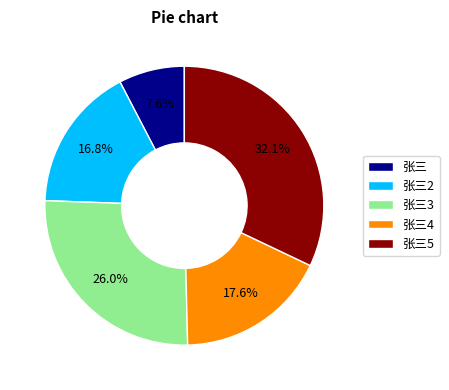

Rank the categories by value from highest to lowest.

张三5, 张三3, 张三4, 张三2, 张三